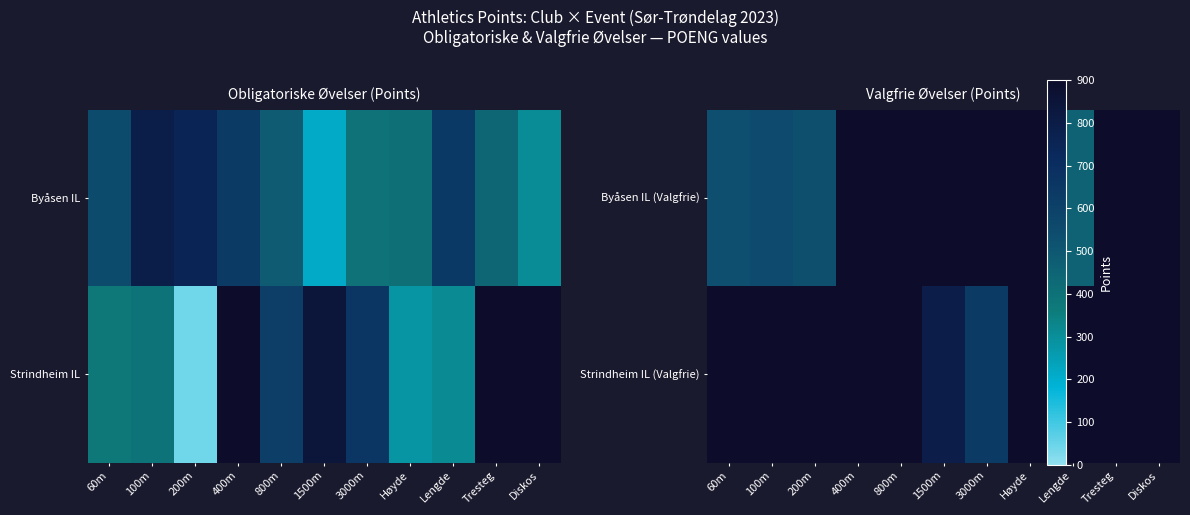

At how many categories does at least one series exceed 524?

5